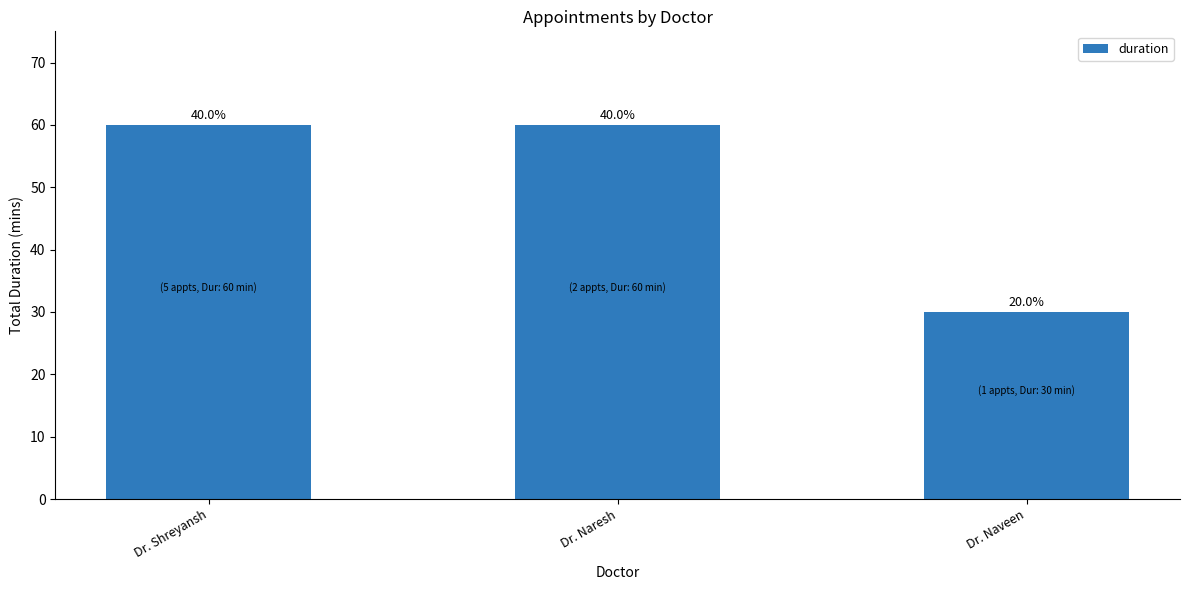

Are the bars horizontal?

No